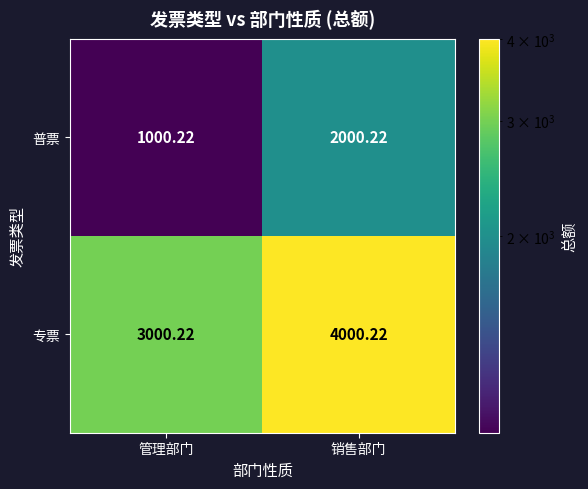

At which category does the chart reach its minimum across all series?

管理部门